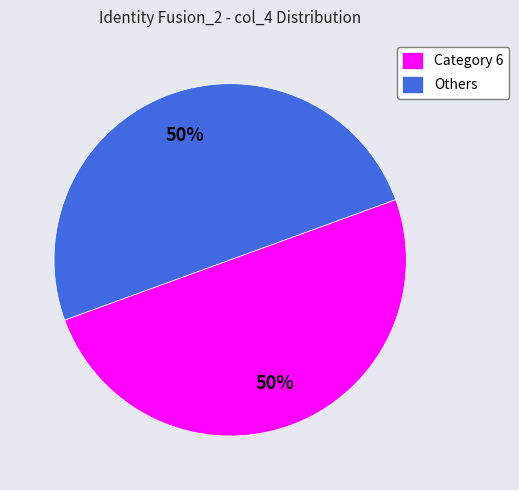

What percentage is the Others slice, to the nearest percent?

50%